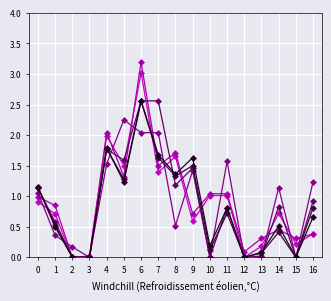

What is the difference between the highest and lowest values at 14?

0.7